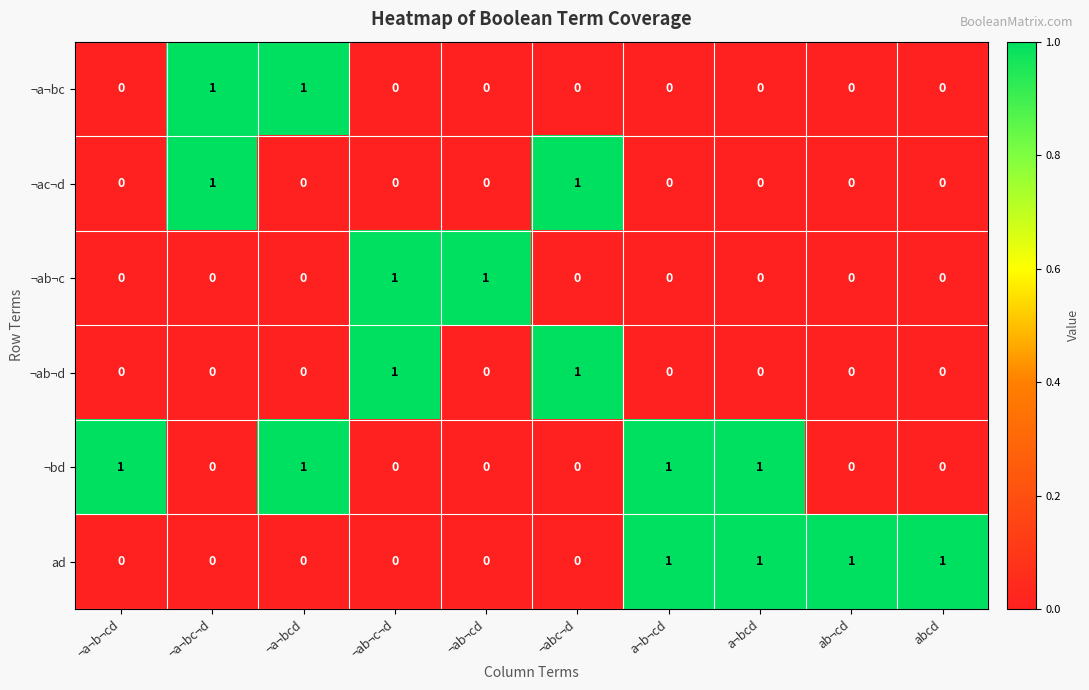

The ¬ac¬d series shows 0 at ¬ab¬cd. True or false?

True